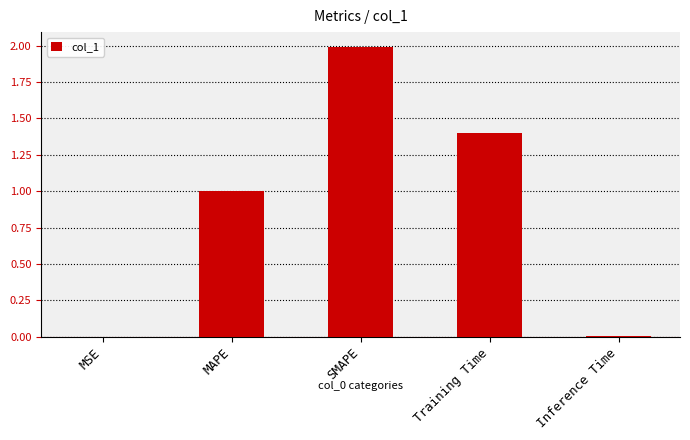

Which category has the highest value across all series?

SMAPE